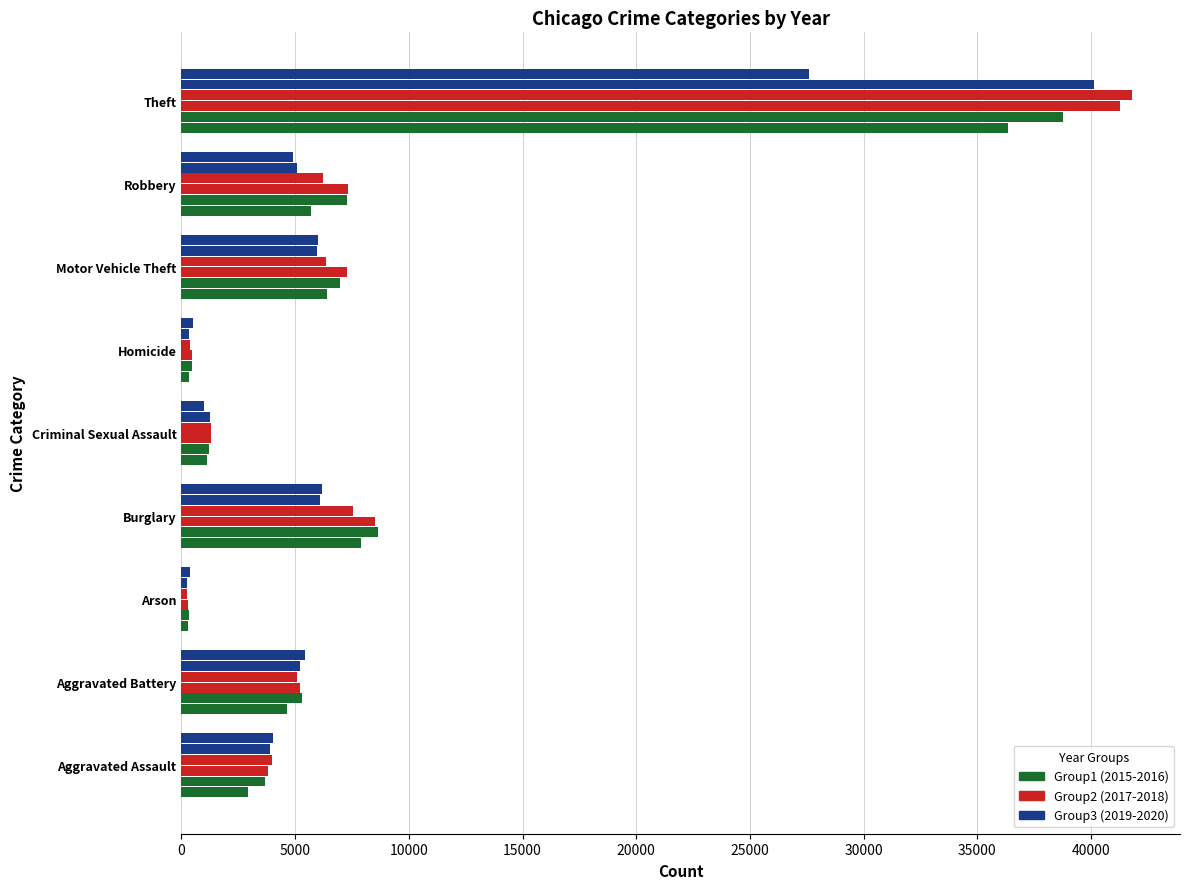

What is the label of the 9th bar from the left?

Theft